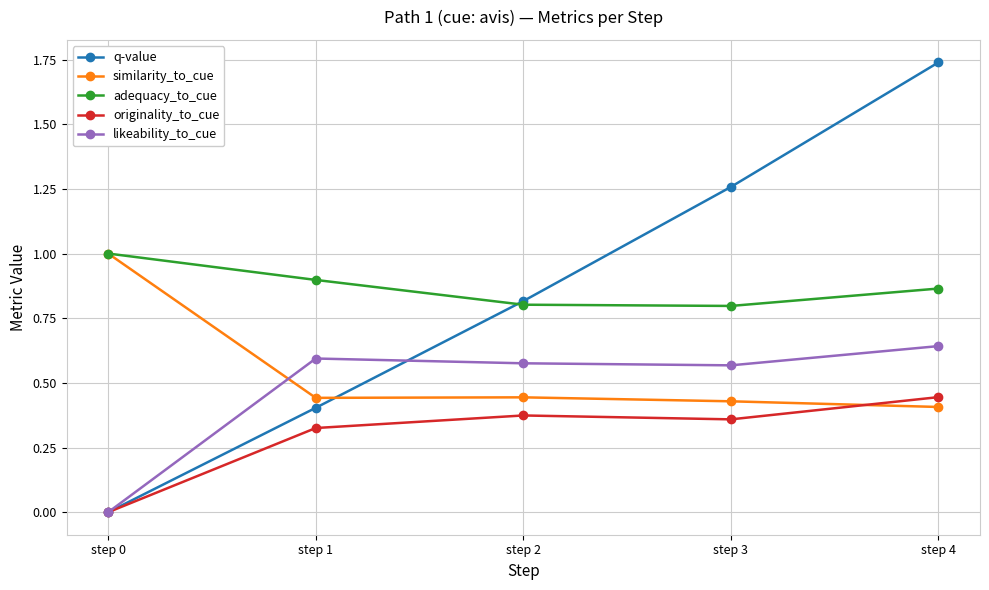

What is the approximate value of q-value at step 2?

0.8